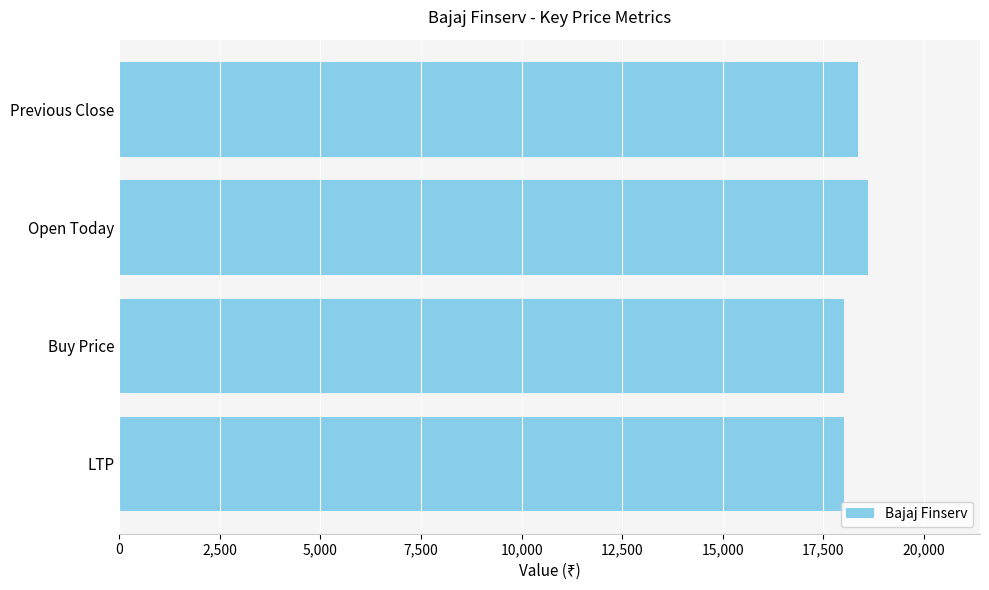

True or false: the data shows 18012.0 at LTP.

True